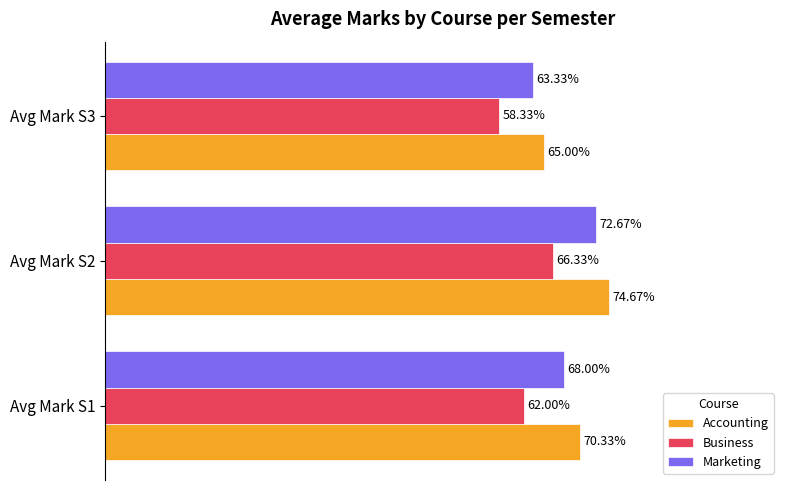

Which series changed the most between Avg Mark S2 and Avg Mark S3?

Accounting